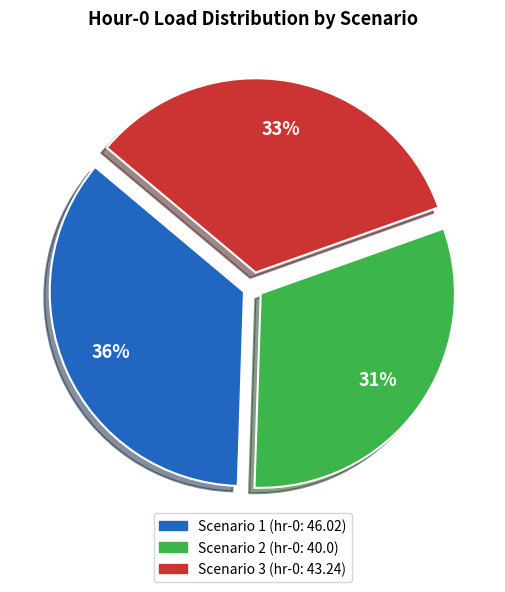

What percentage is the Scenario 2 slice, to the nearest percent?

31%